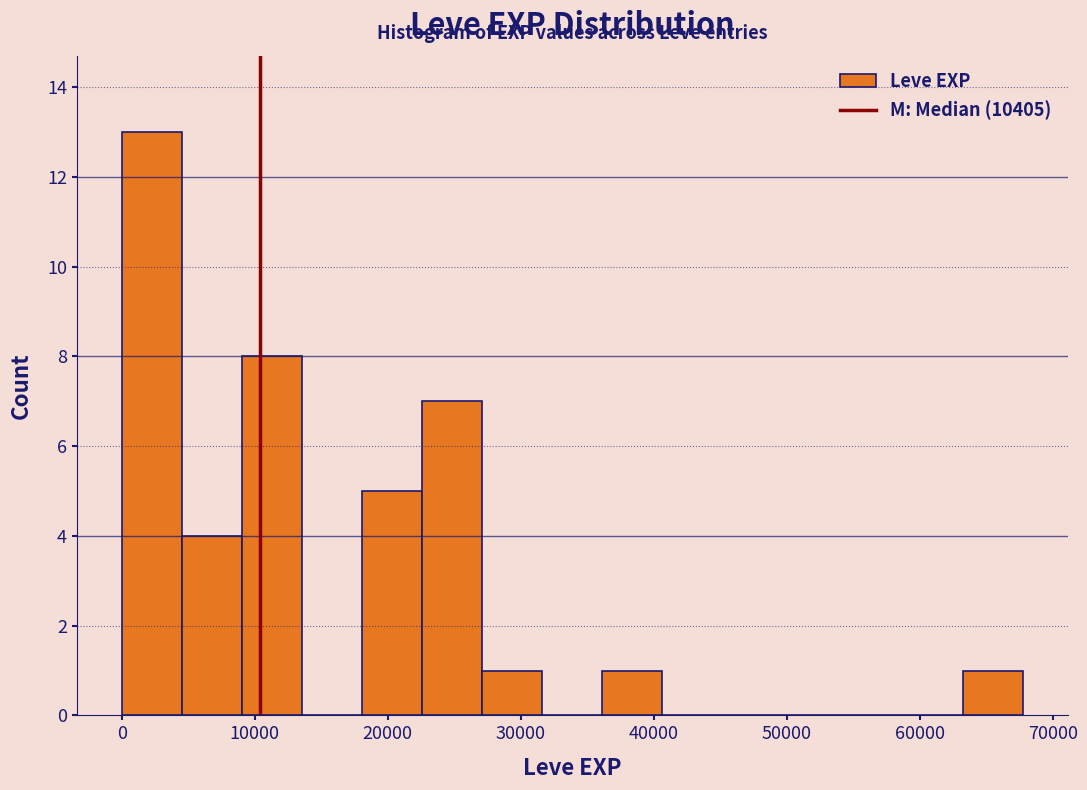

What is the height of the bar covering 63000 to 68000 on the x-axis? Neither the bar edges nor the heights are printed on the chart, so give them approximately, as read against the axes.

1